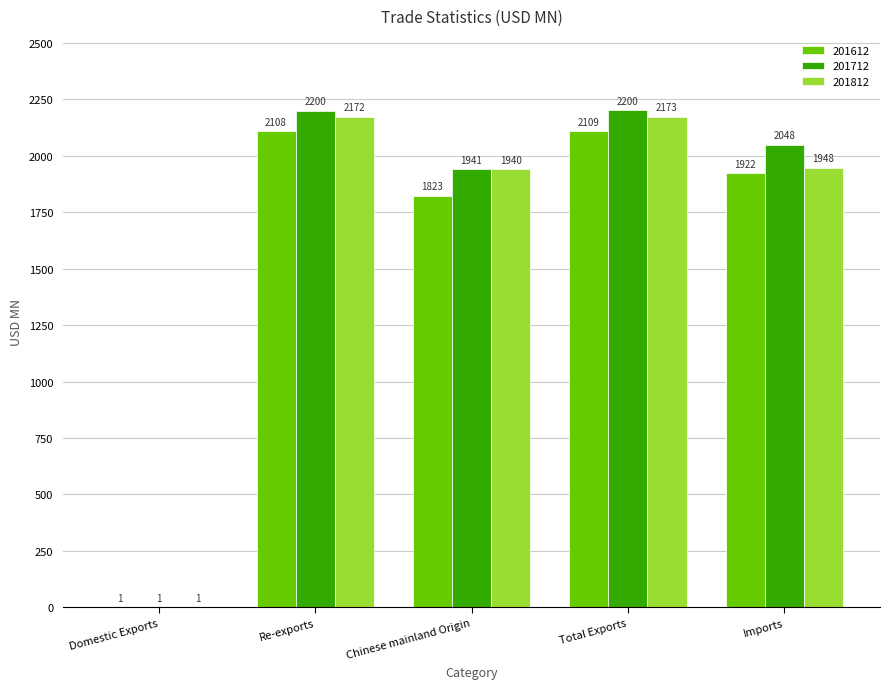

Is the value of 201612 at Re-exports greater than the value of 201712 at Domestic Exports?

Yes